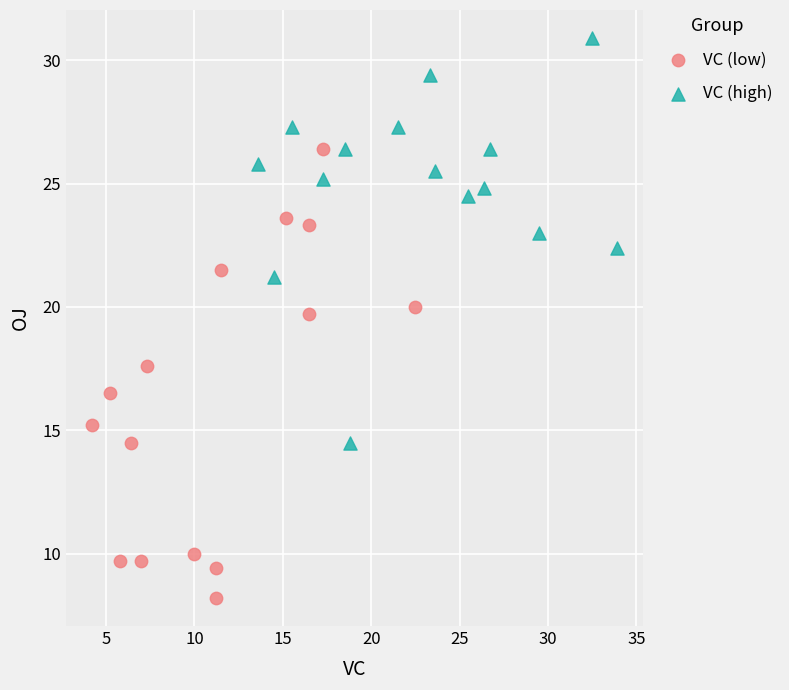

Which series has the largest Y range (max minus min)?

VC (low)